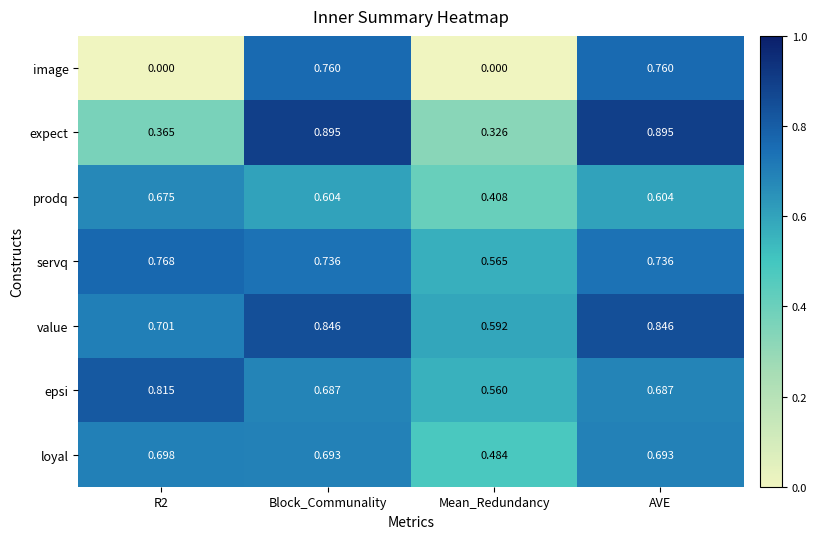

Rank the series at Mean_Redundancy from highest to lowest value.

value, servq, epsi, loyal, prodq, expect, image